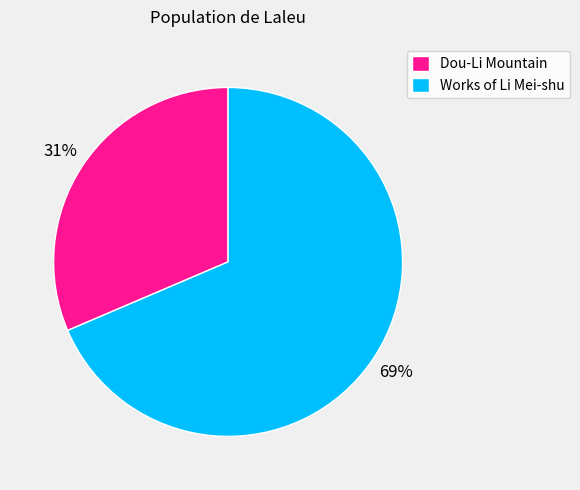

The Works of Li Mei-shu slice represents 69% of the pie. True or false?

True